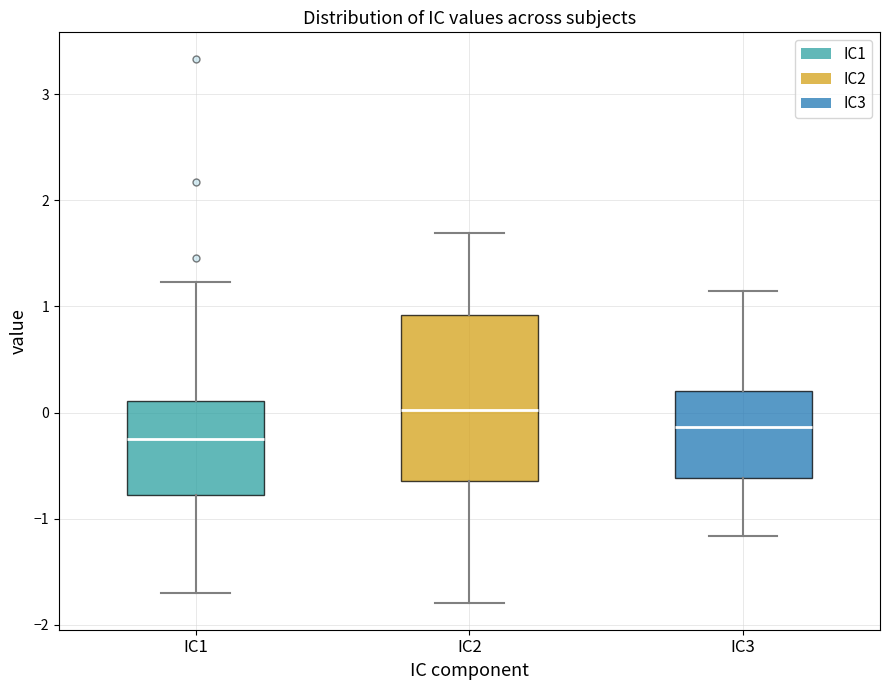

Which box has the lowest median line?

IC1